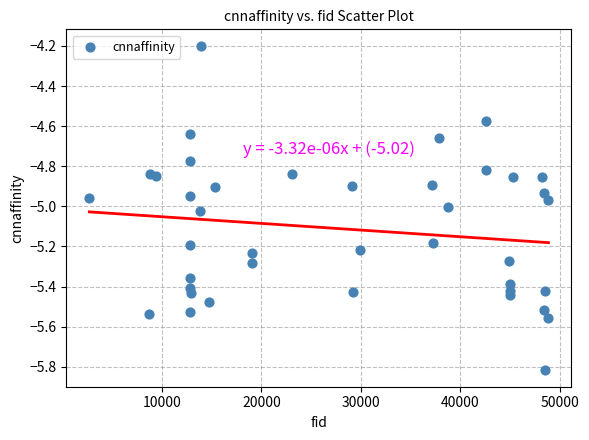

What is the range of X values (max minus min)?

46173.0